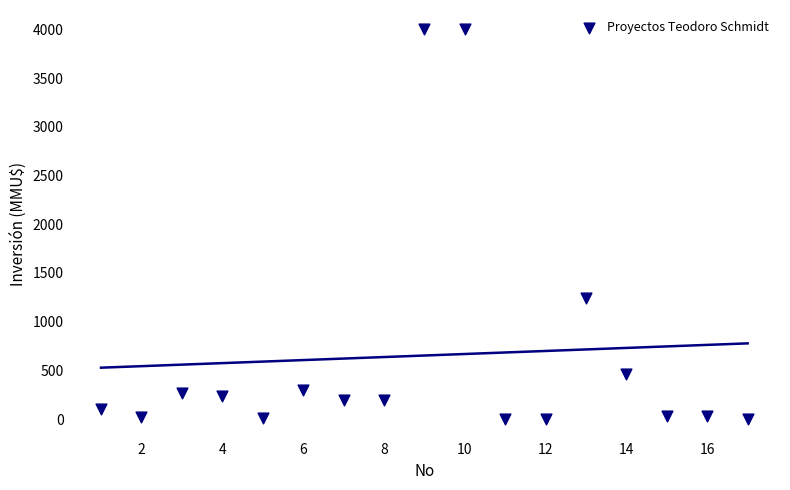

What Y value in the scatter plot is closest to 2000?

1240